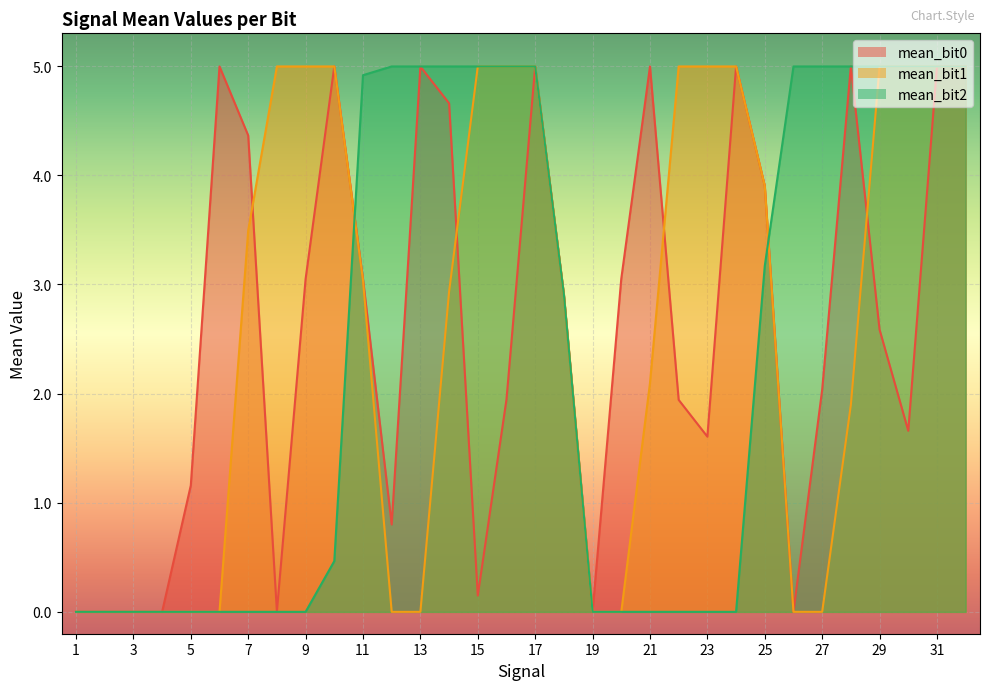

True or false: mean_bit1 has more than 2 interior local peaks.

True